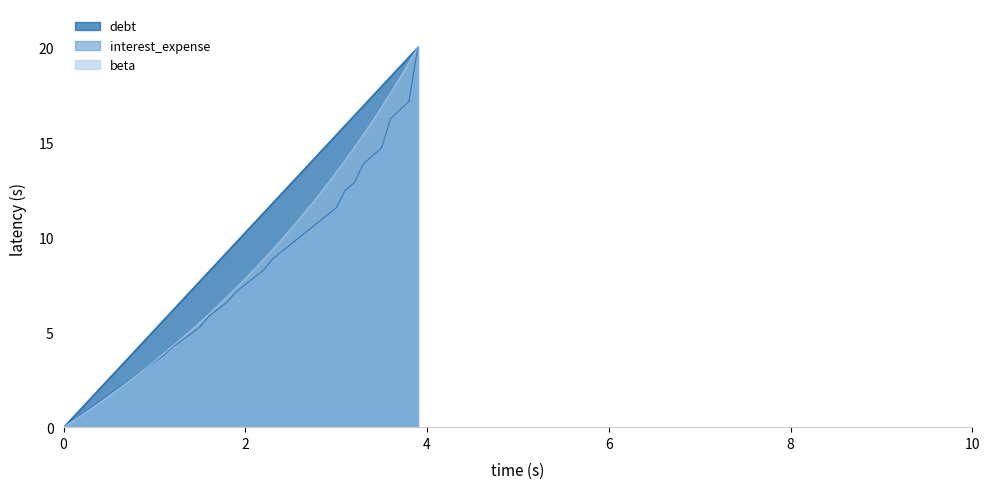

How many values in the interest_expense series exceed 7?

21